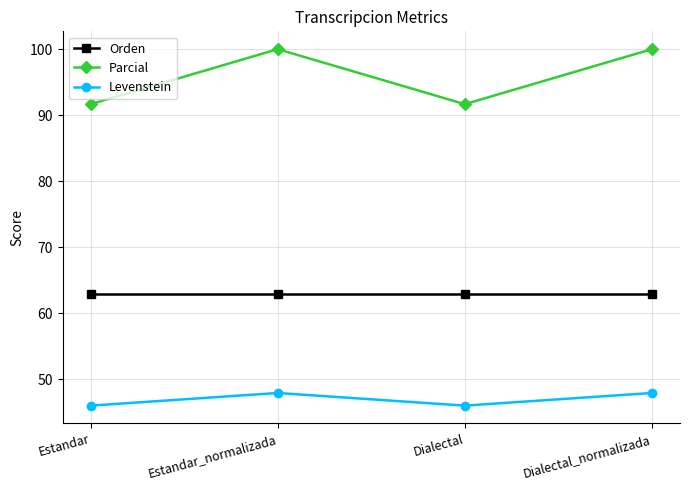

Reading left to right, what are all the values shown in this chart?

Orden: 62.9	62.9	62.9	62.9
Parcial: 91.7	100.0	91.7	100.0
Levenstein: 46.0	47.9	46.0	47.9